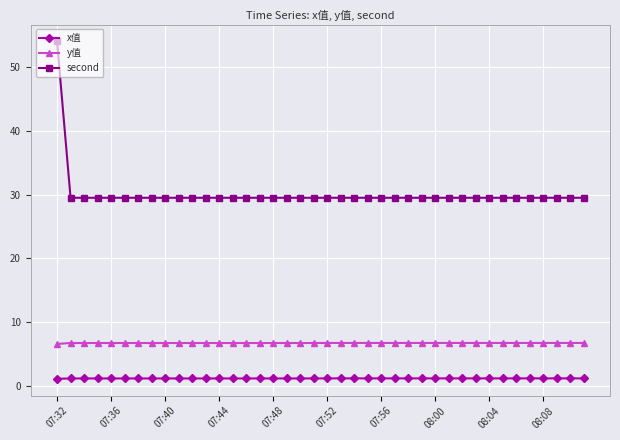

What is the average value of the y值 series?

6.7